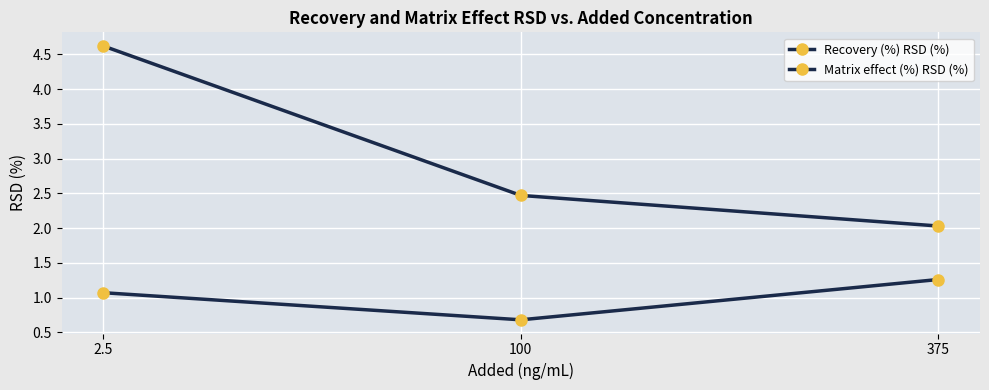

What is the average value of the Matrix effect (%) RSD (%) series?

1.0